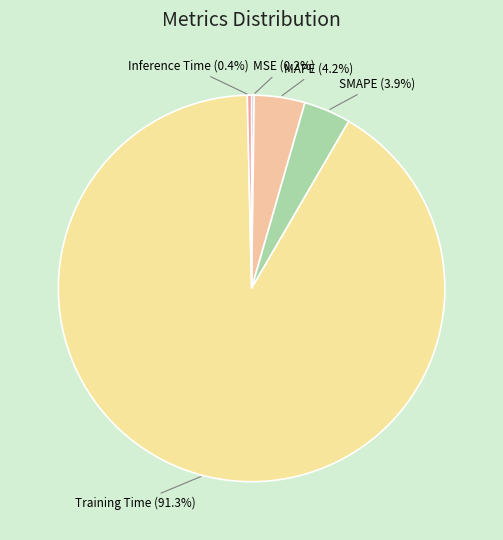

To the nearest percent, what is the combined percentage of SMAPE and Inference Time?

4%